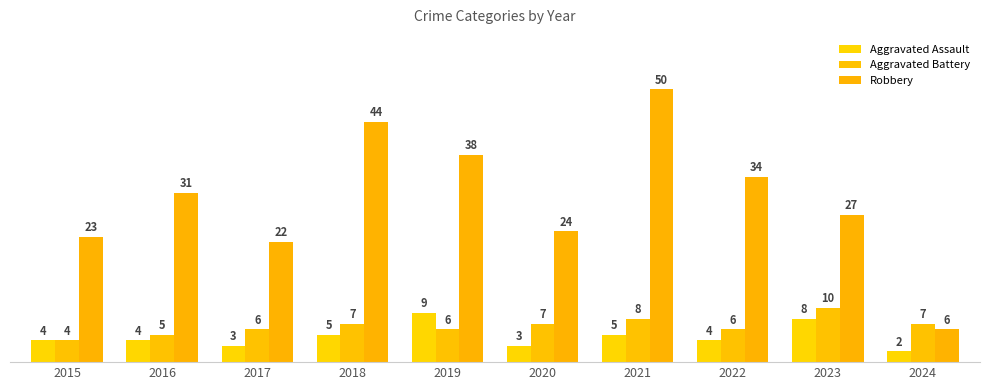

Is it true that Aggravated Assault equals 2 at 2022?

False